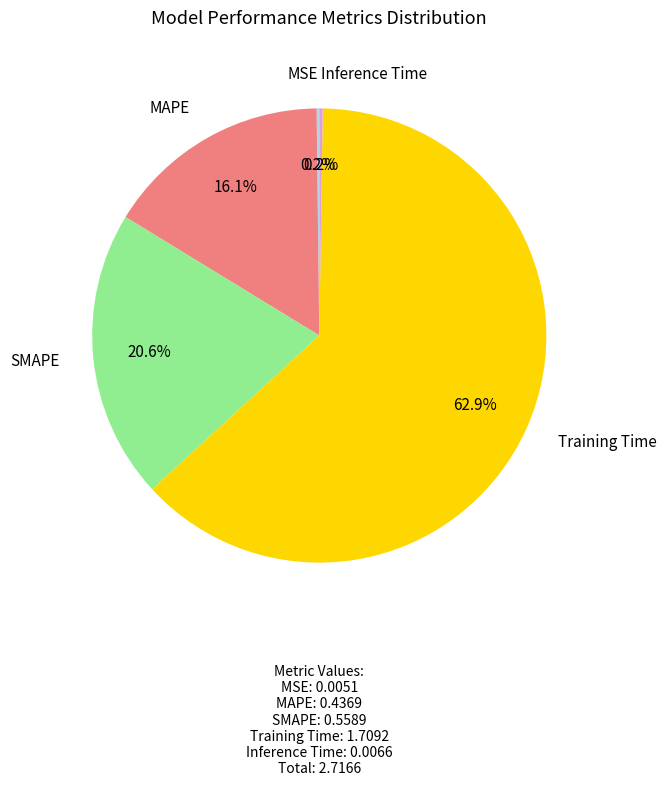

Approximately how many times larger is the value at MAPE compared to Training Time?

0.3